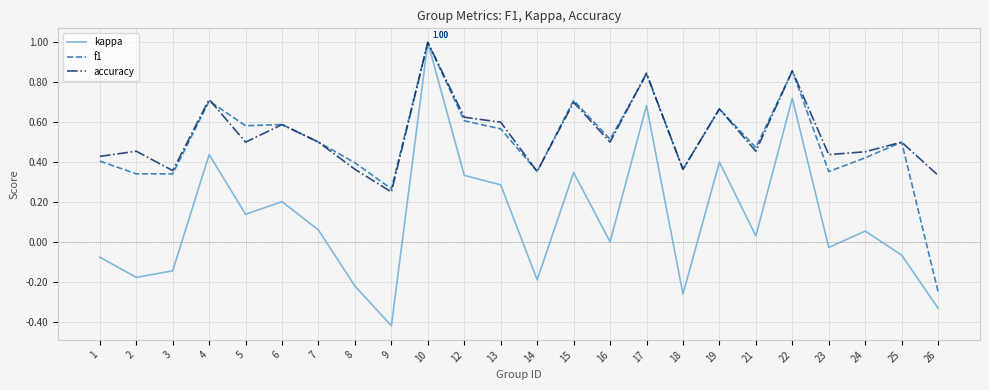

How many f1 values are between 0 and 1?

23